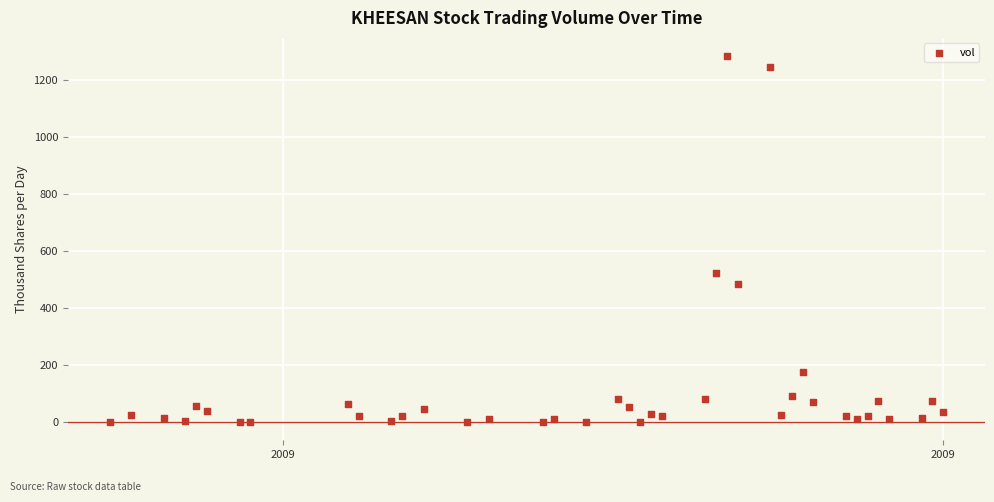

What Y value in the scatter plot is closest to 642?

522.0